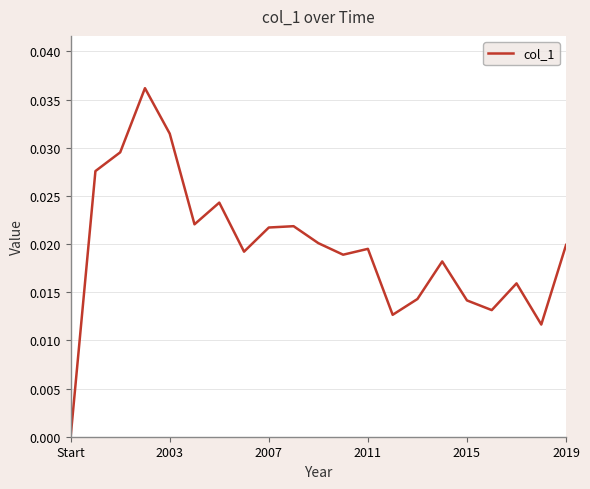

Count the values in the range 0 to 1.

21